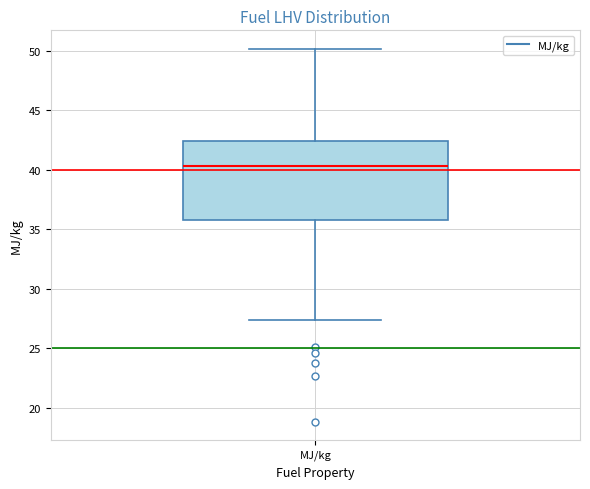

Read this box plot against the y-axis: the position of the median line, the range covered by the box, and the ends of both whiskers. The values are not printed on the chart, so give them approximately, as read against the axis.

median 40.5, box 36.0 to 42.5, whiskers 27.5 to 50.0